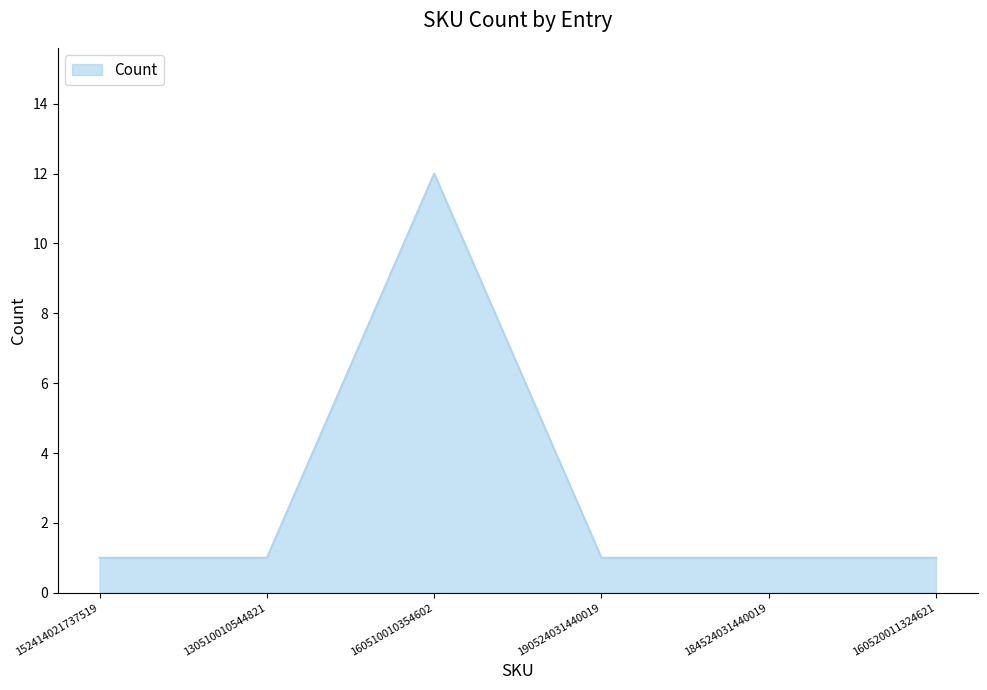

Read the value at 190524031440019.

1